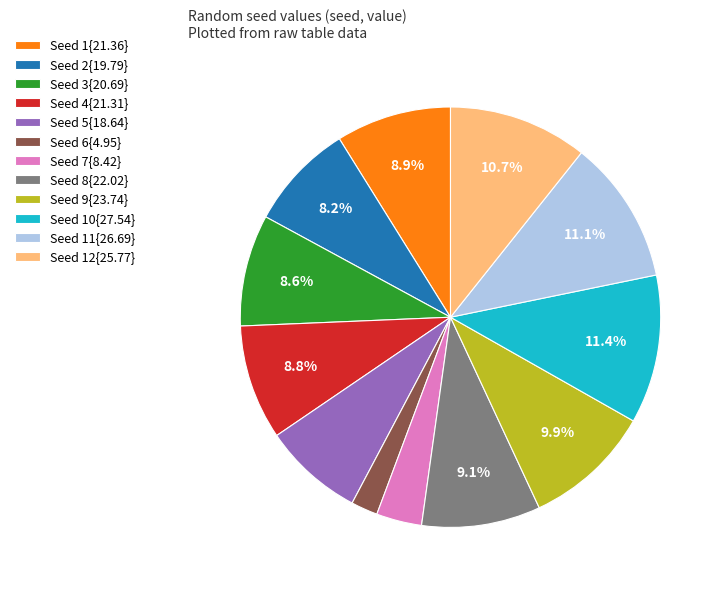

Do Seed 5{18.64} and Seed 8{22.02} together represent more than half of the pie?

No